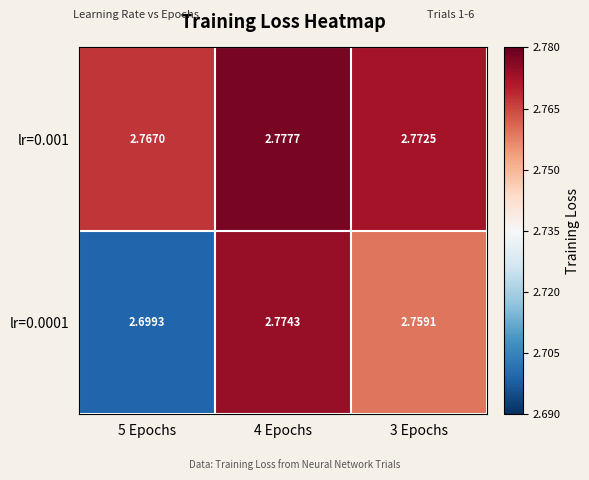

What is the total value across all series at 4 Epochs?

5.6